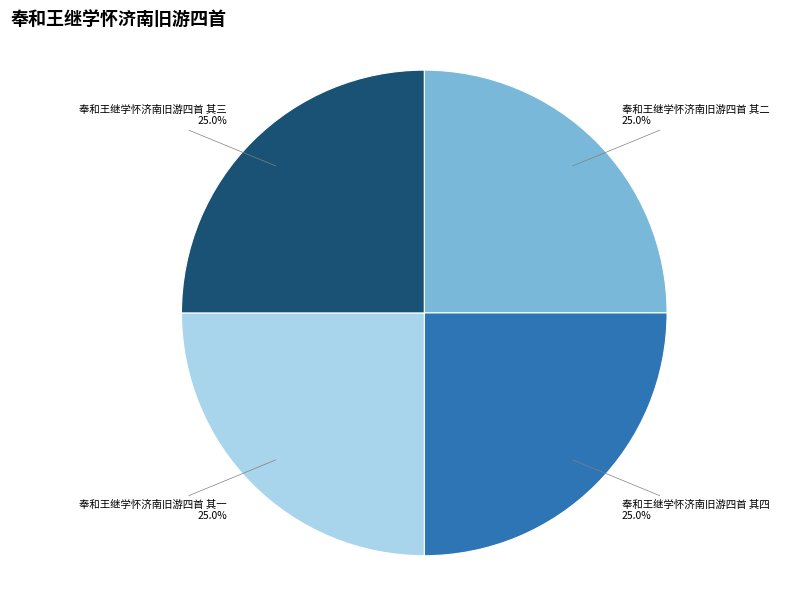

What is the ratio of the value at 奉和王继学怀济南旧游四首 其一 to the value at 奉和王继学怀济南旧游四首 其四?

1.0